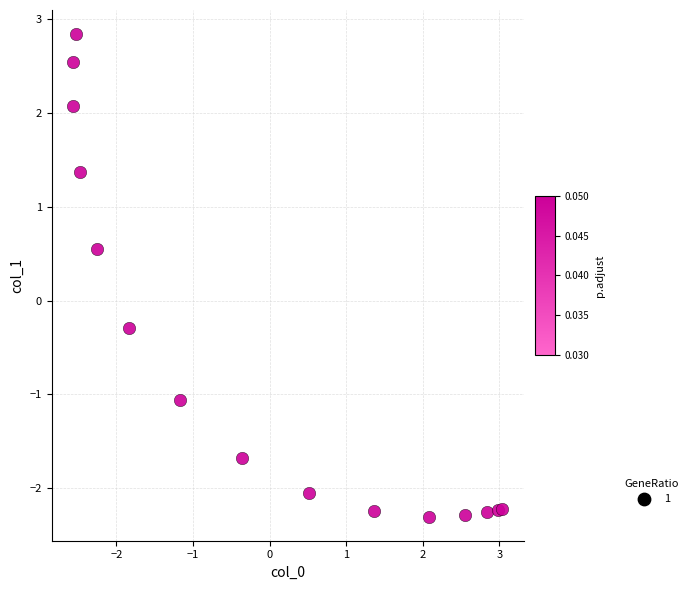

What Y value in the scatter plot is closest to 0?

-0.3